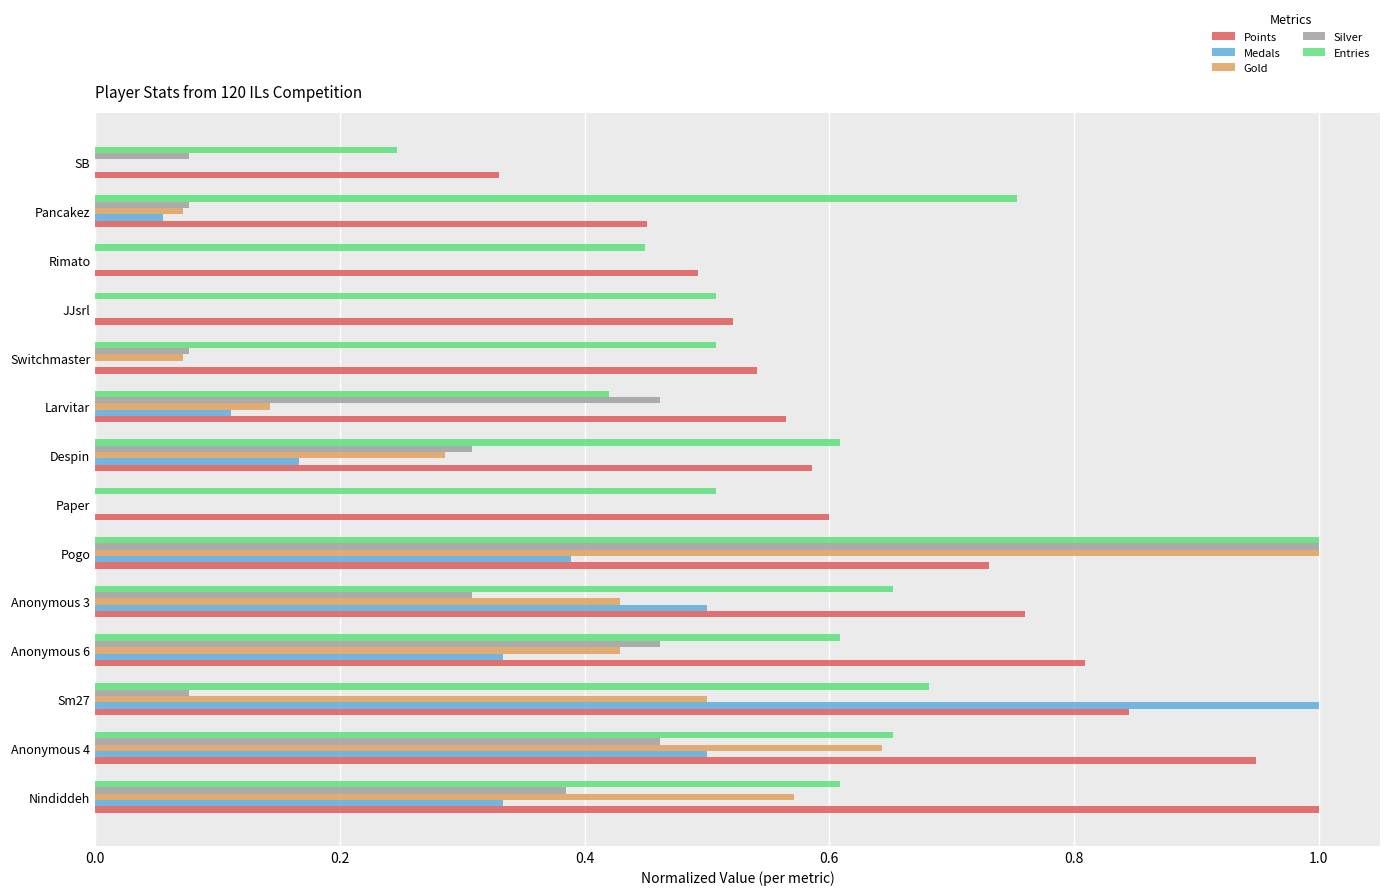

How many categories are shown in the chart?

14